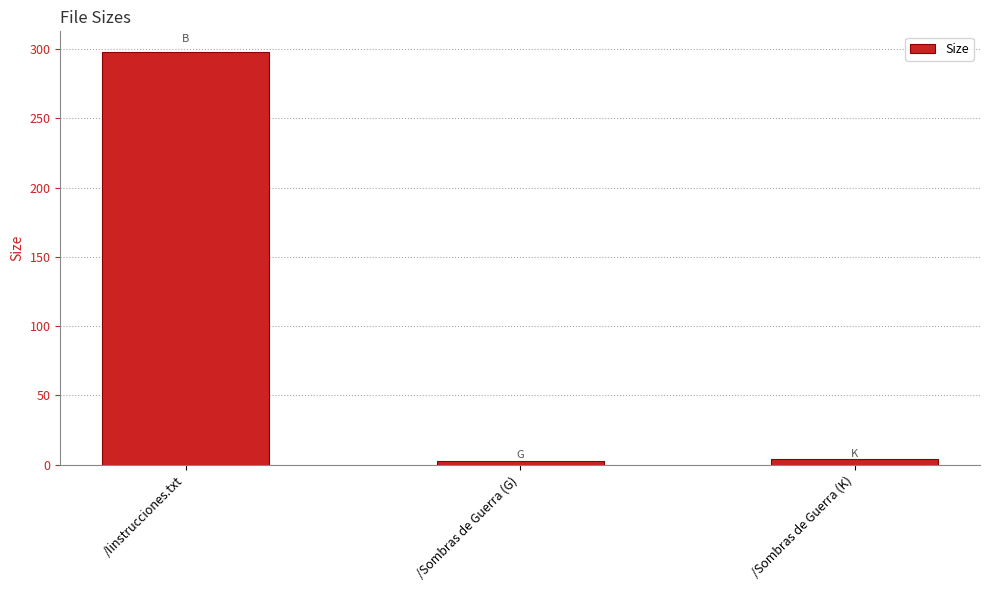

Reading left to right, what are all the values shown in this chart?

298.0	3.0	4.2